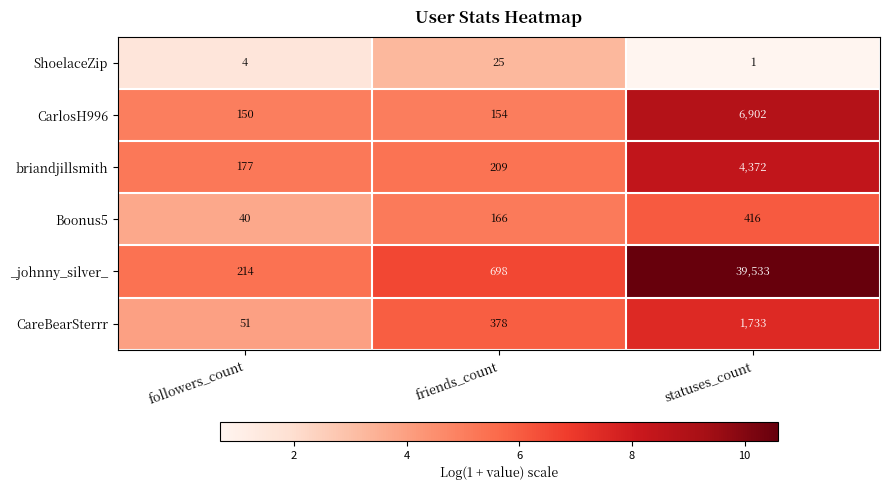

What is the total value across all series at friends_count?

1630